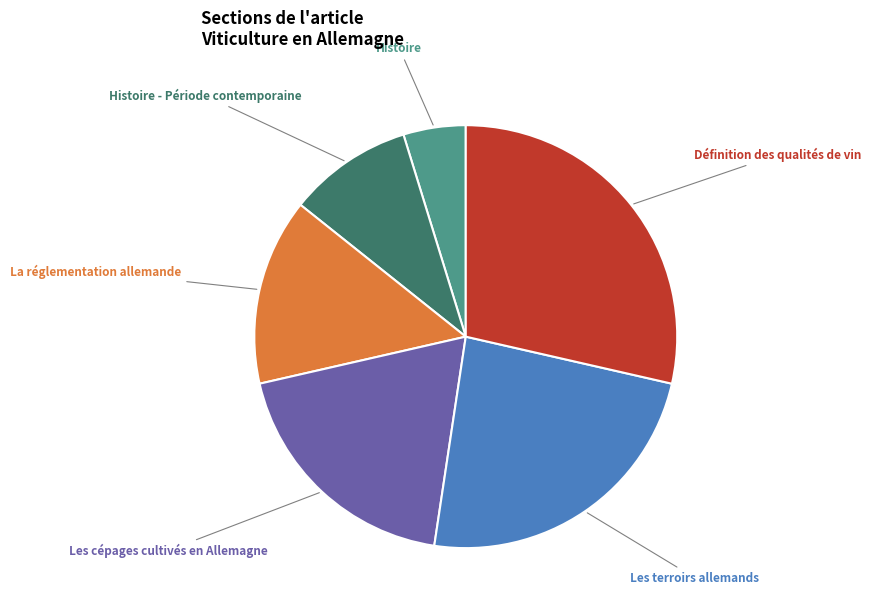

What is the largest slice in the pie chart?

Définition des qualités de vin